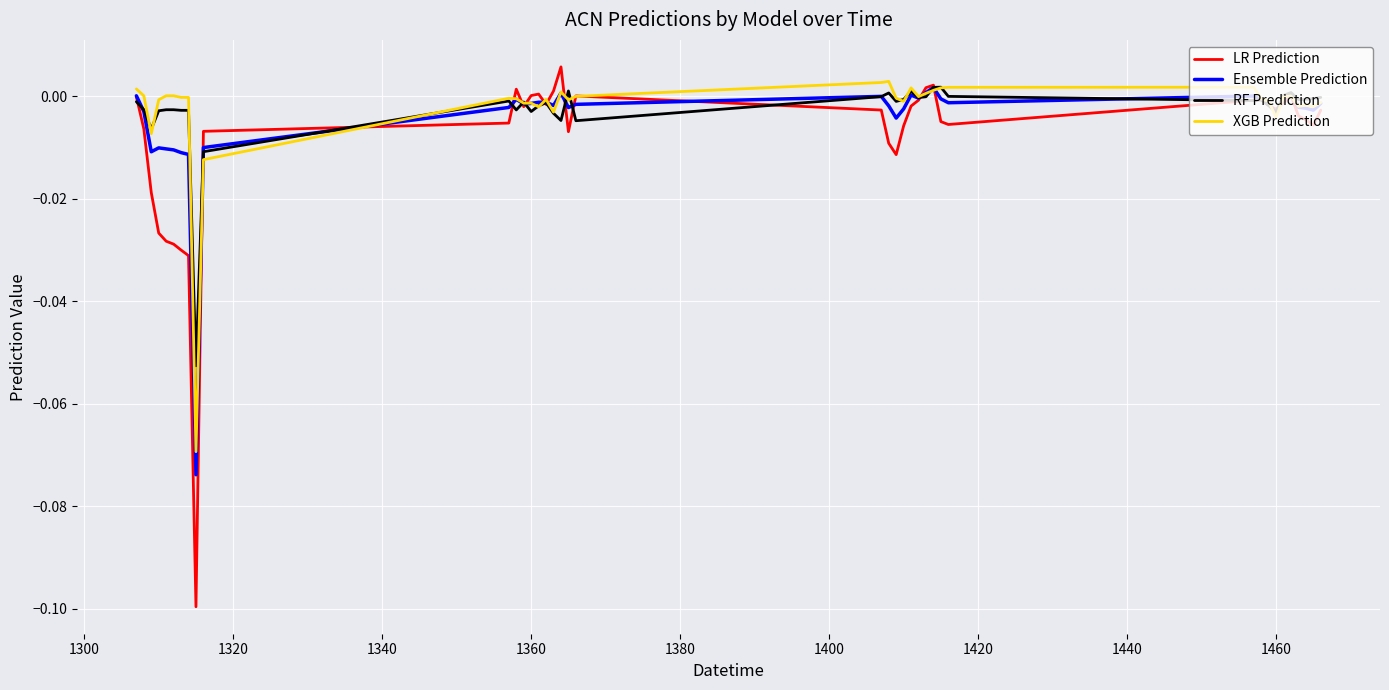

Which series has the widest spread of values?

LR Prediction